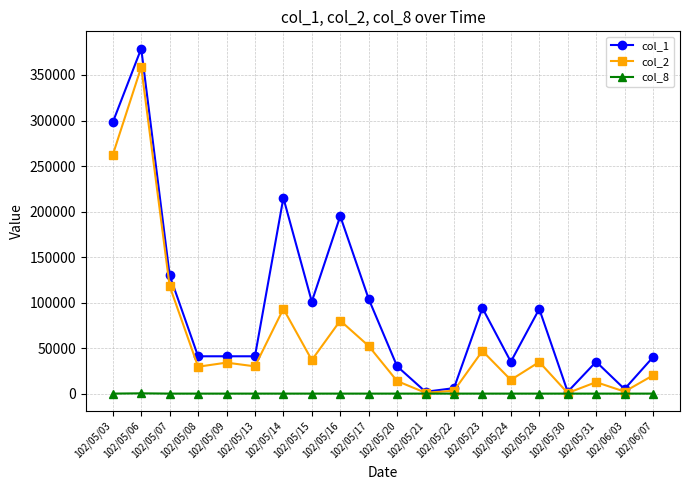

In col_1, how many points are higher than both neighbors (excluding endpoints)?

6